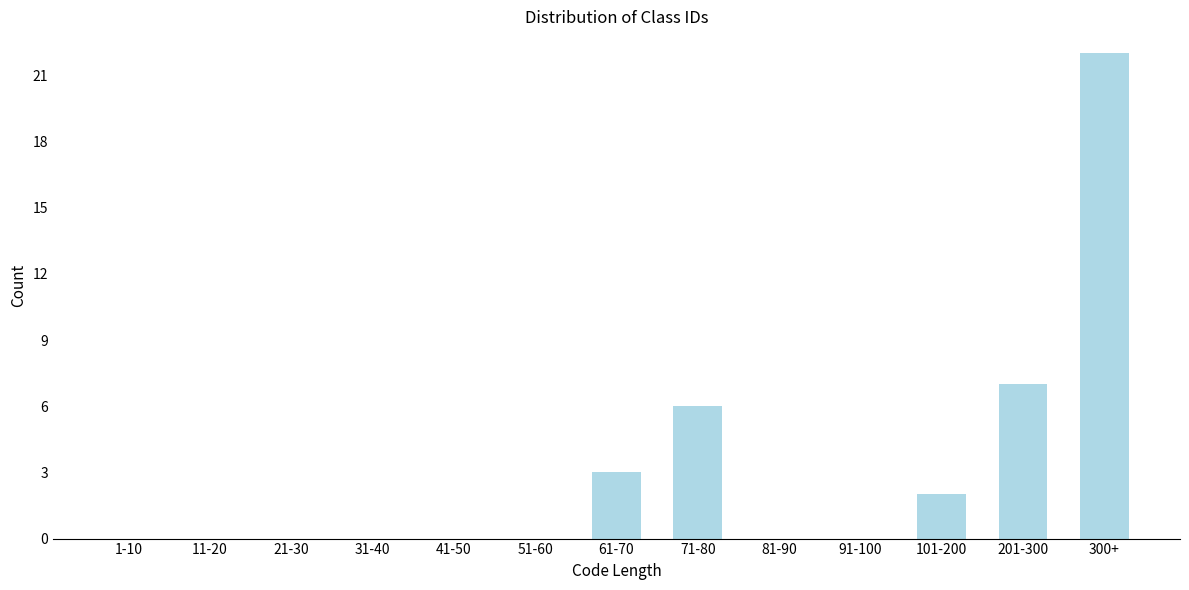

Reading right to left, what are all the values shown in this chart?

300+=22	201-300=7	101-200=2	91-100=0	81-90=0	71-80=6	61-70=3	51-60=0	41-50=0	31-40=0	21-30=0	11-20=0	1-10=0